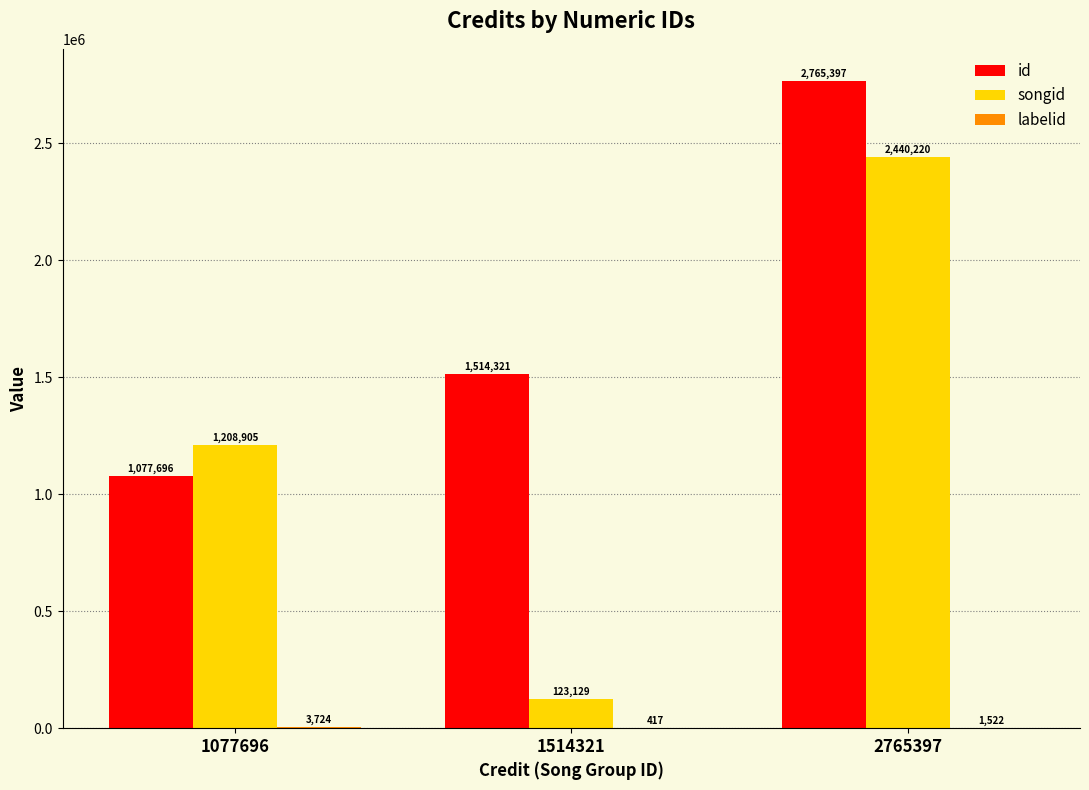

At which label is id closest to 1921546?

1514321